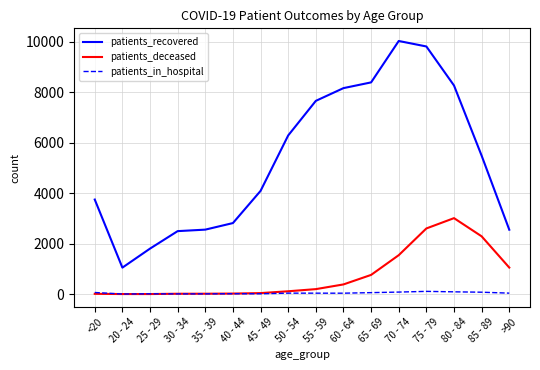

What is the total value across all series at 30 - 34?

2519